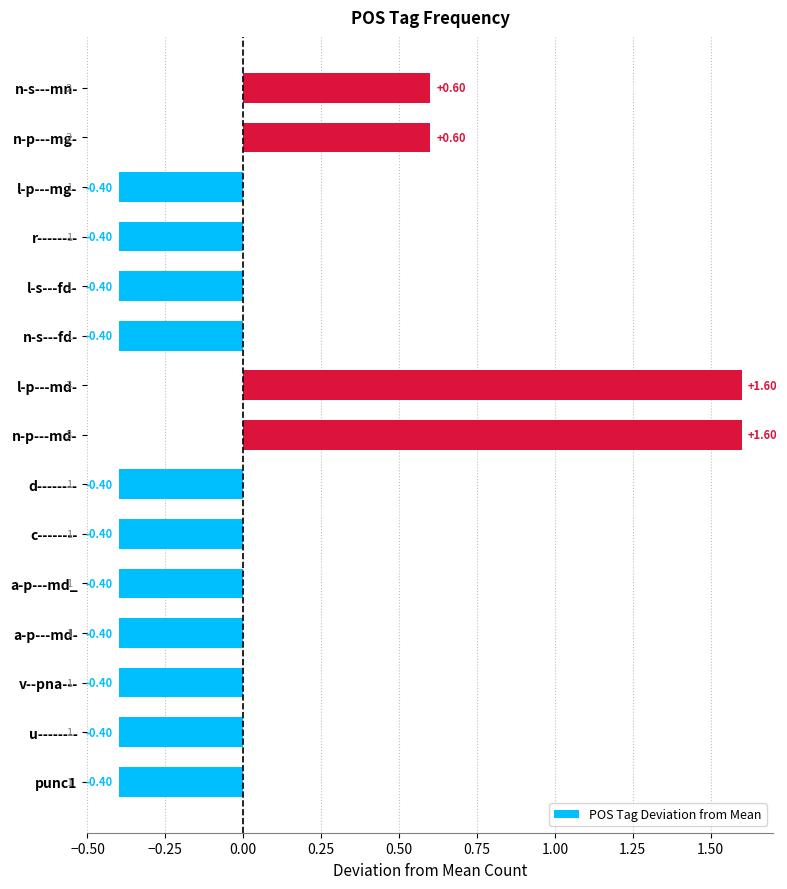

Does the chart contain any negative values?

Yes